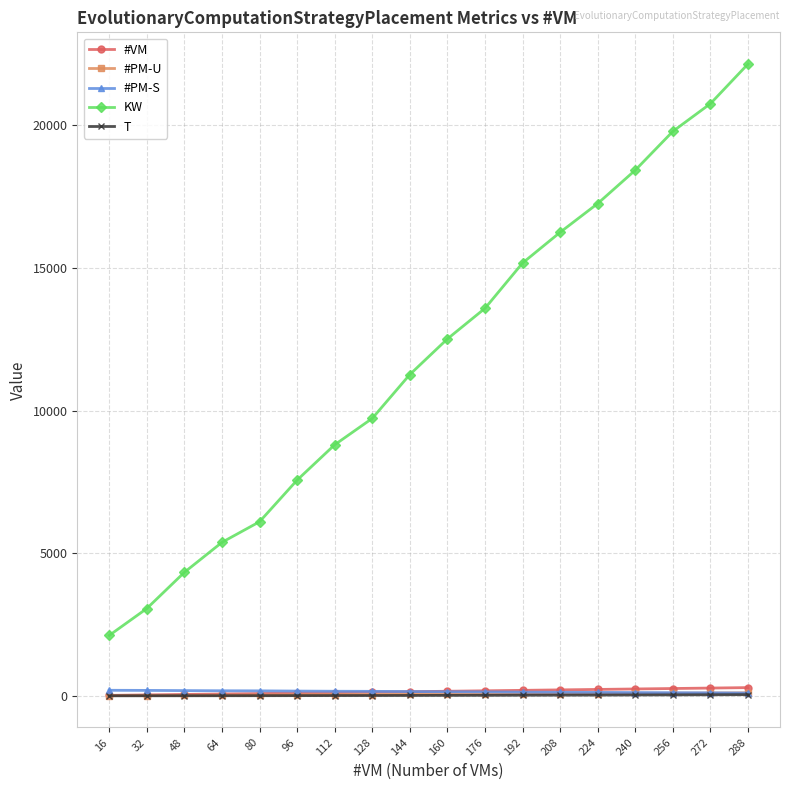

What is the maximum value shown in the chart?

22155.2